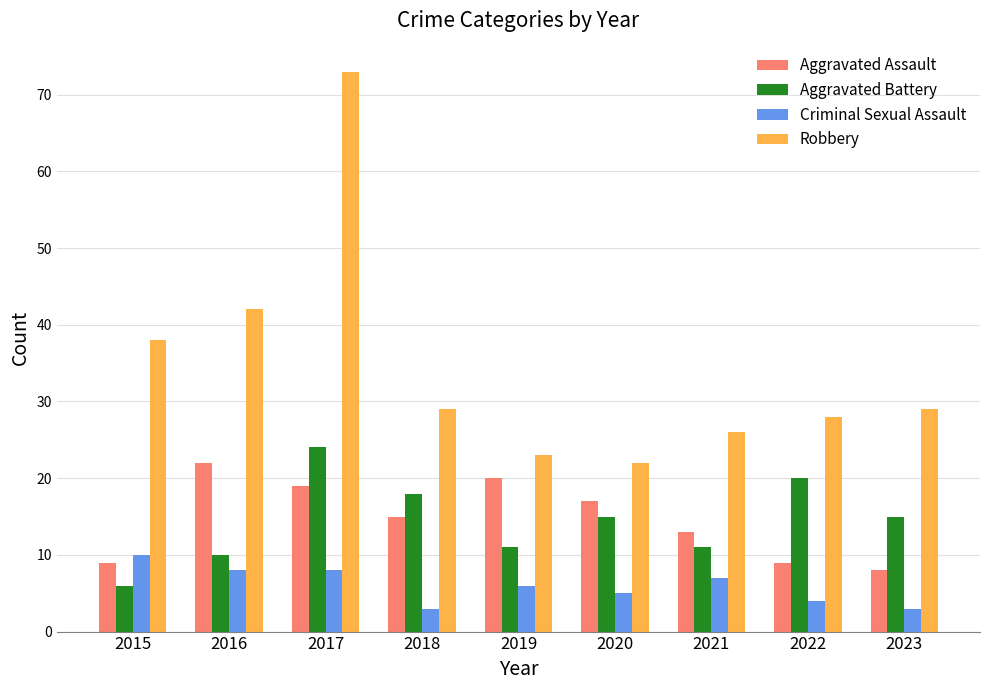

Count the number of categories in the chart.

9